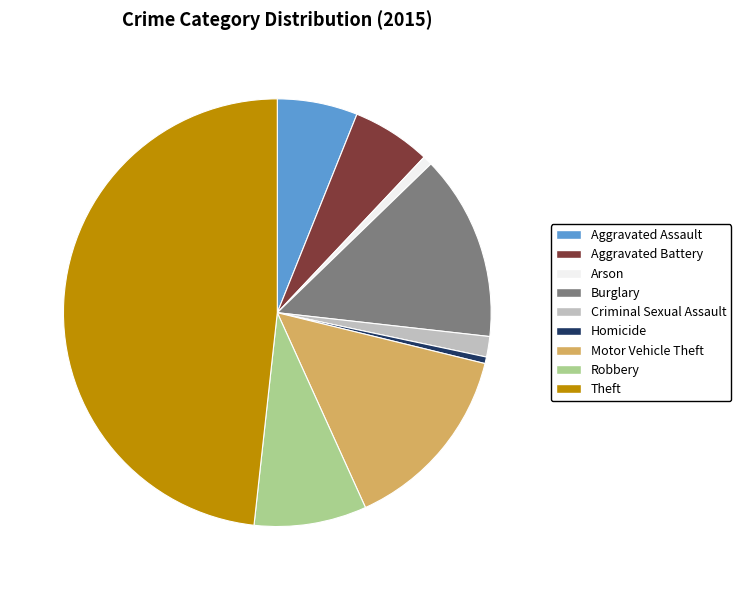

Count the number of slices in the pie.

9